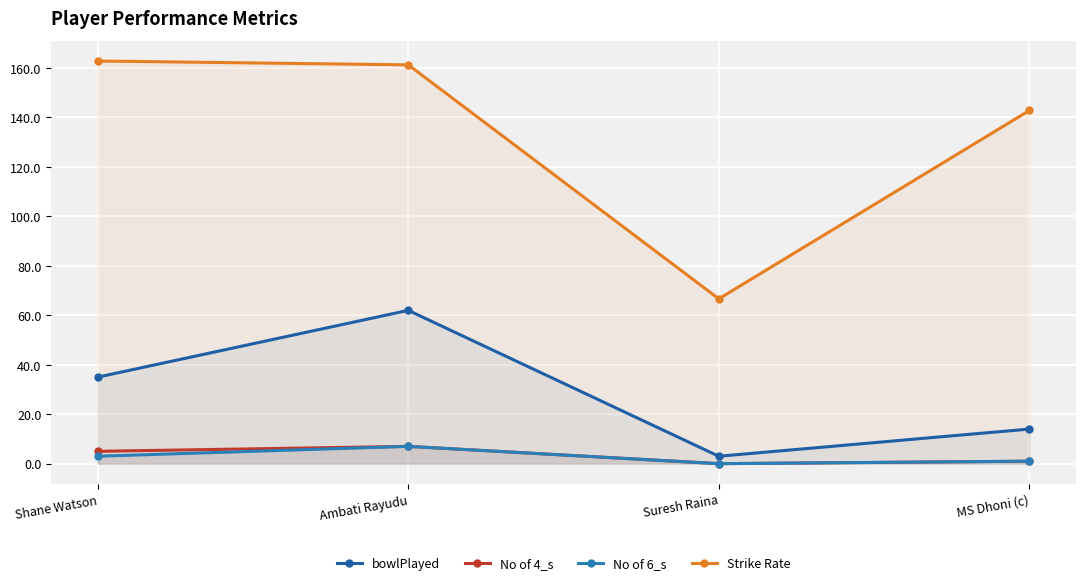

What are all the series names shown in the legend?

bowlPlayed, No of 4_s, No of 6_s, Strike Rate